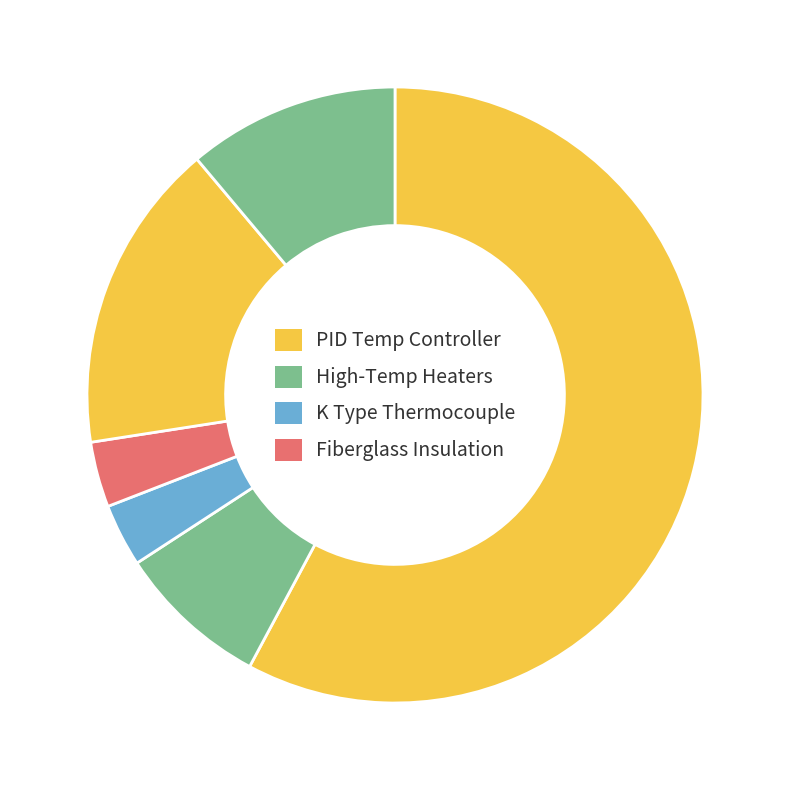

How many segments does this pie chart have?

6